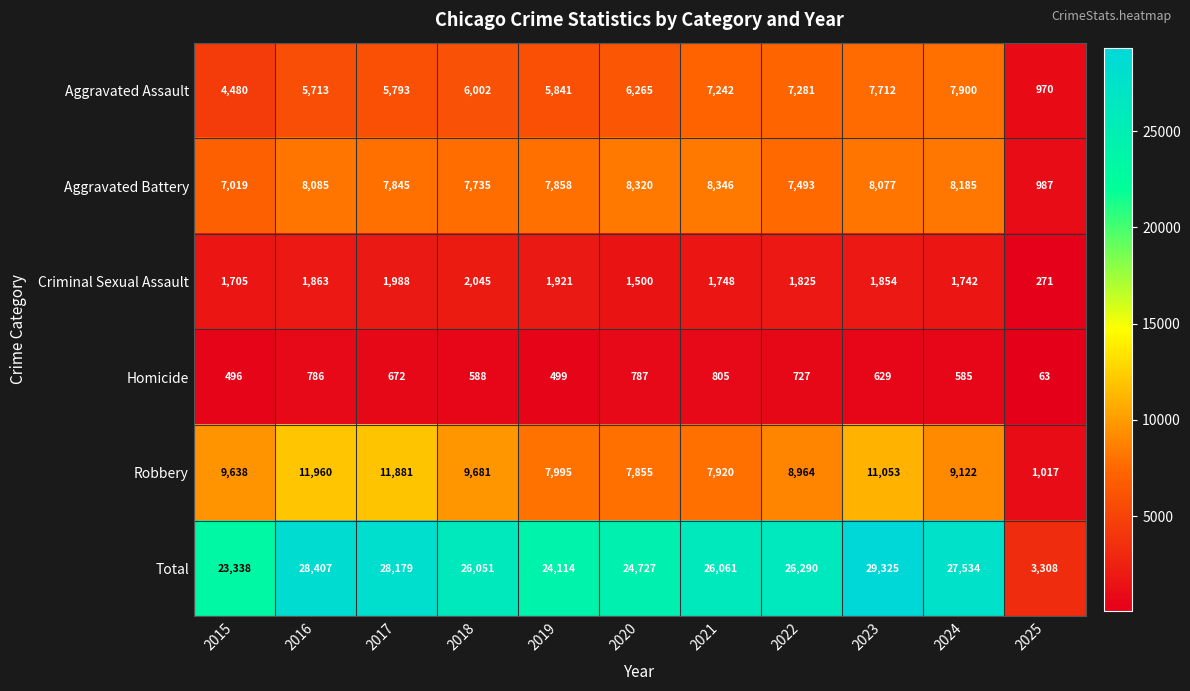

How many data points does each series have?

11